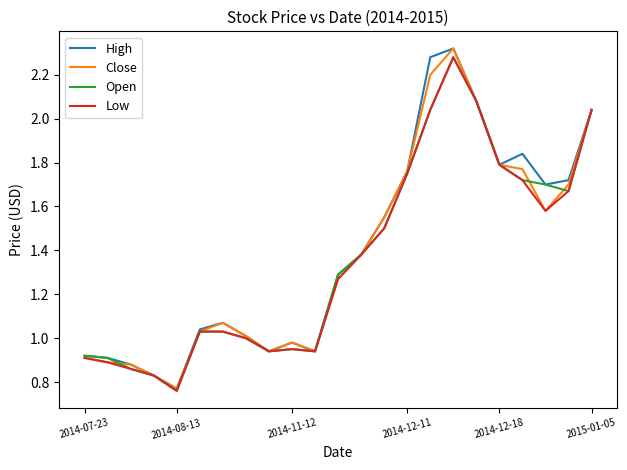

What is the label of the 23rd point from the right?

2014-07-23